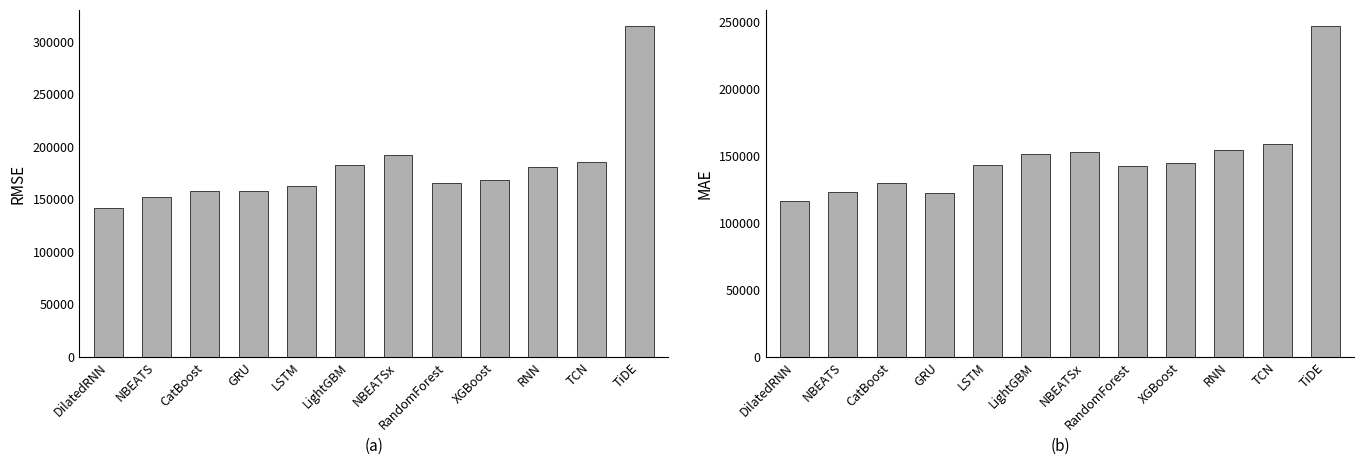

What is the difference between the MAE values at GRU and CatBoost?

7501.2